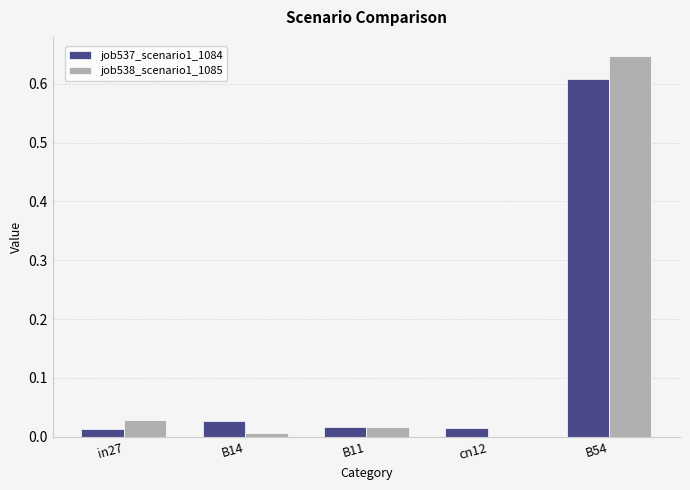

The job538_scenario1_1085 series shows 0.0 at in27. True or false?

True